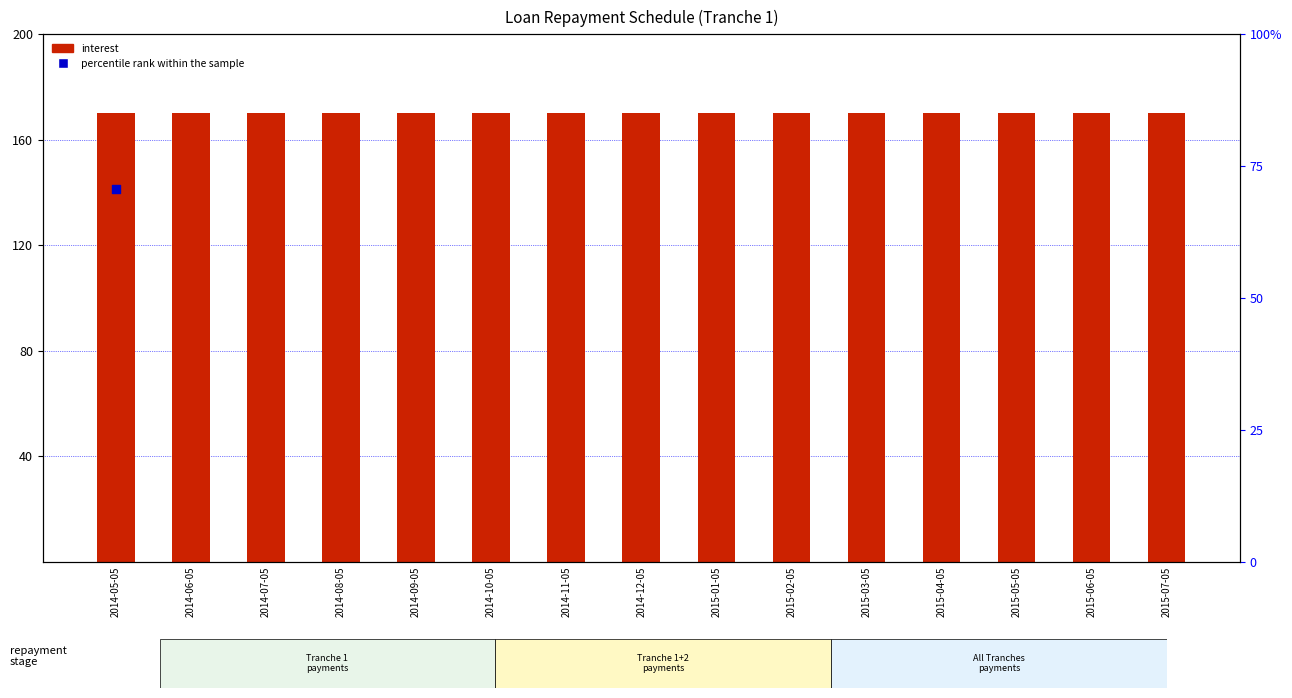

At how many categories does at least one series exceed 103?

15